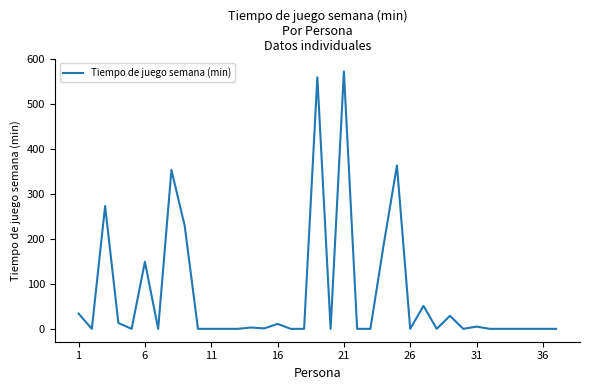

At which category does the chart reach its peak across all series?

21